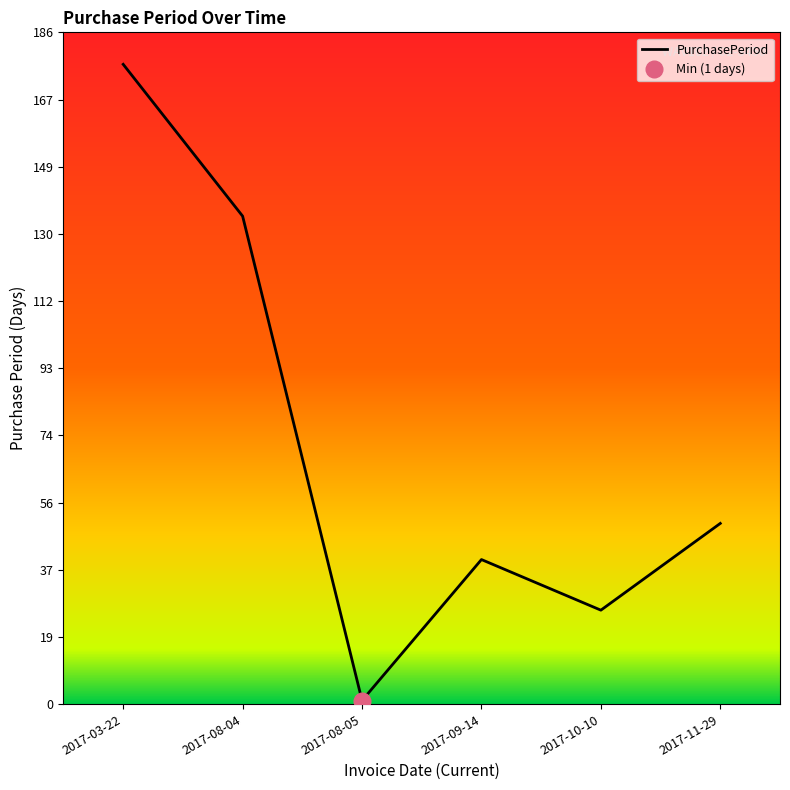

Is it true that the value at 2017-11-29 is 50?

True